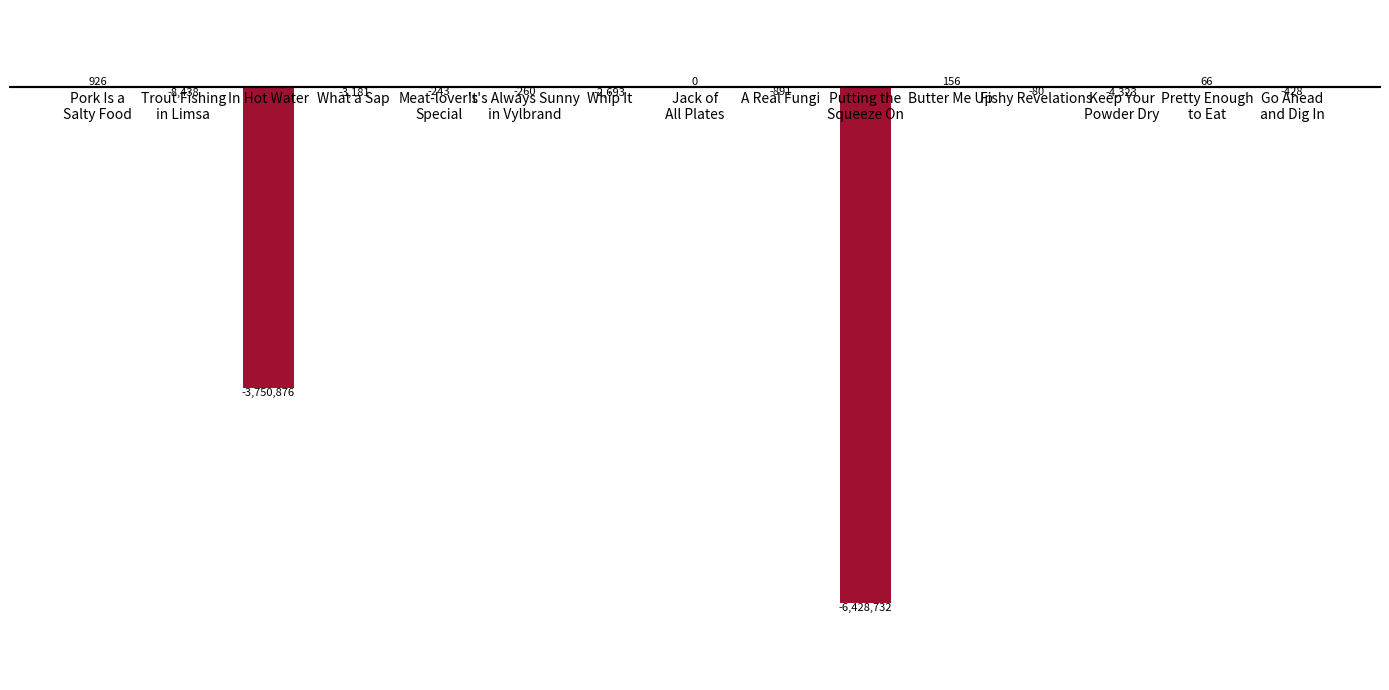

What is the smallest value displayed?

-6428732.5